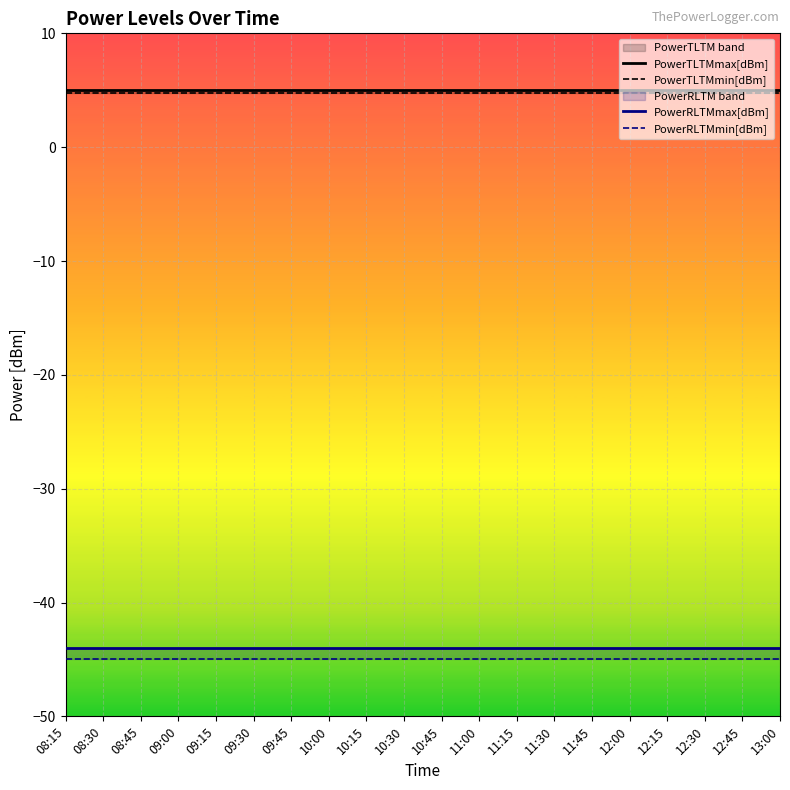

Between 10:45 and 13:00, which series saw the biggest shift?

PowerTLTMmax[dBm]